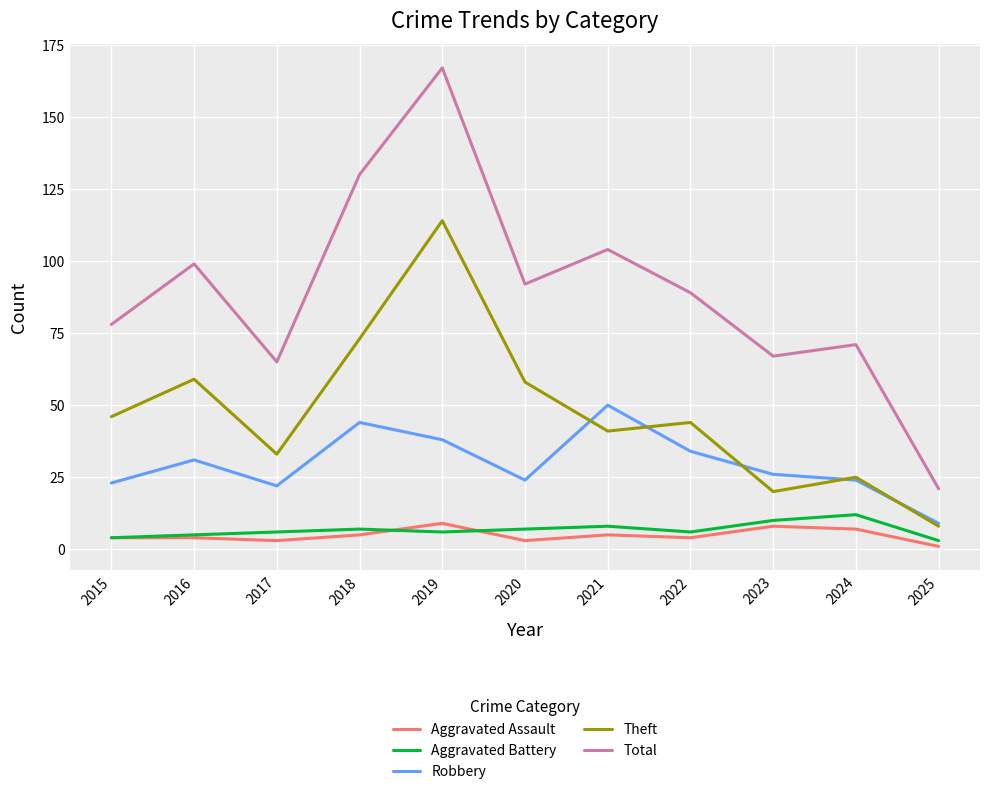

Which series has the largest total across all categories?

Total